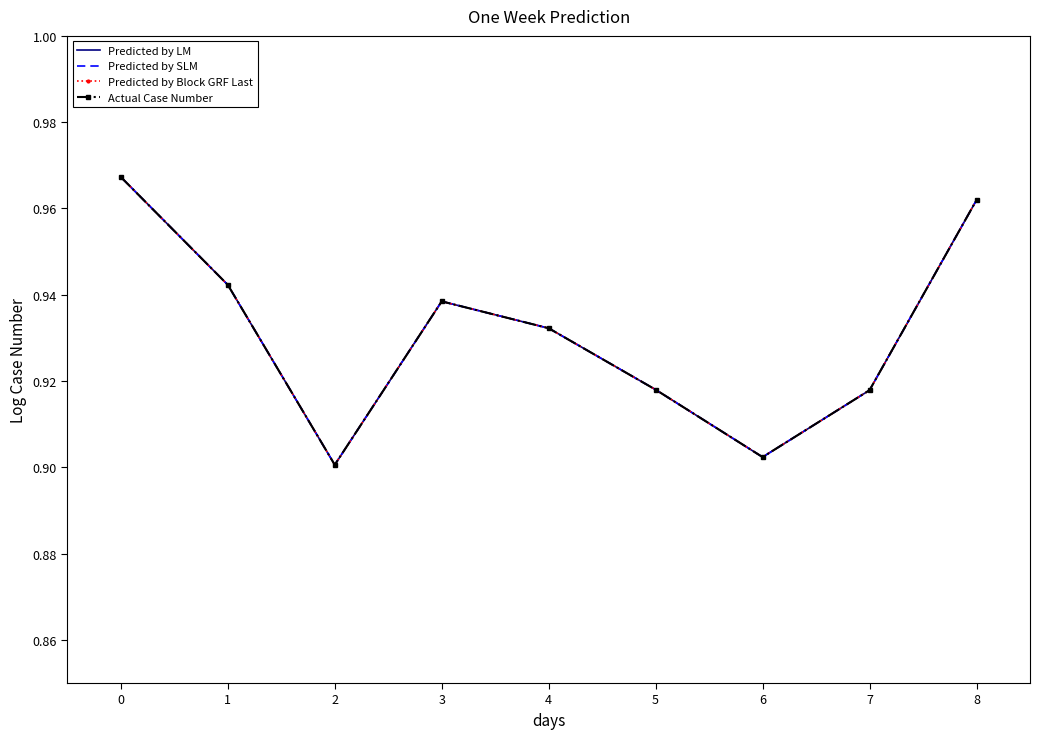

Which series has the widest spread of values?

Predicted by LM